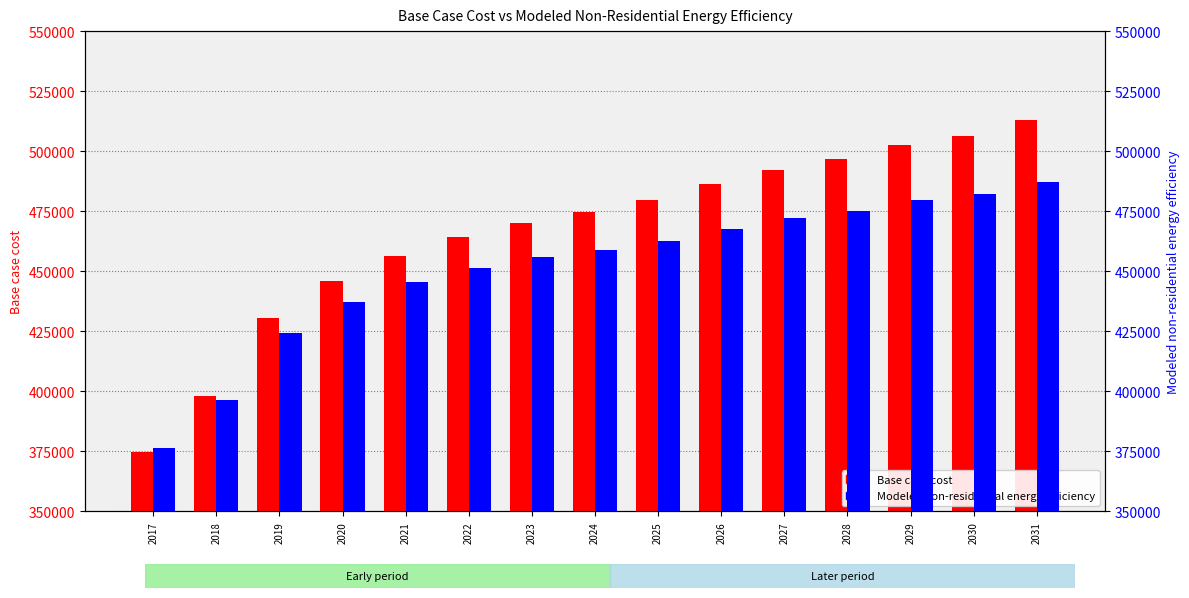

List the labels in order of Base case cost value, smallest first.

2017, 2018, 2019, 2020, 2021, 2022, 2023, 2024, 2025, 2026, 2027, 2028, 2029, 2030, 2031